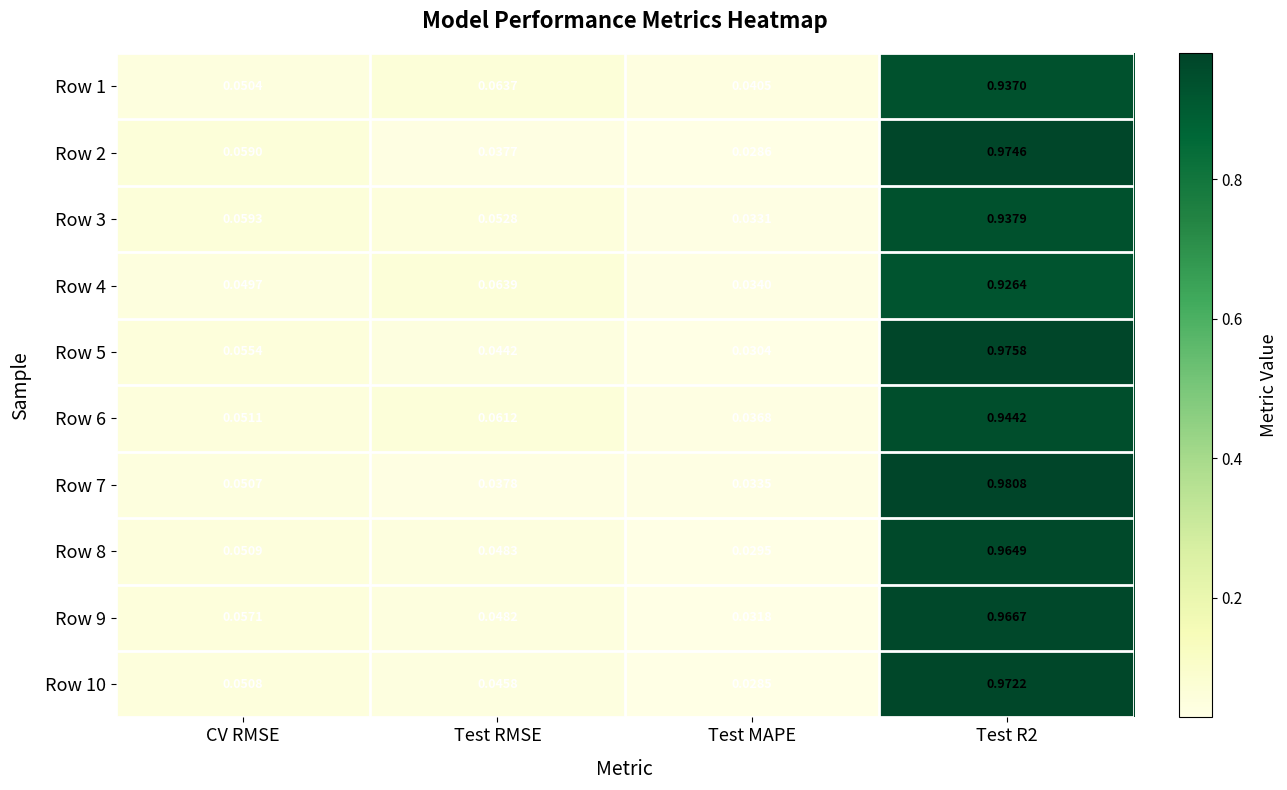

Which category has the lowest value in the Row 8 series?

Test MAPE